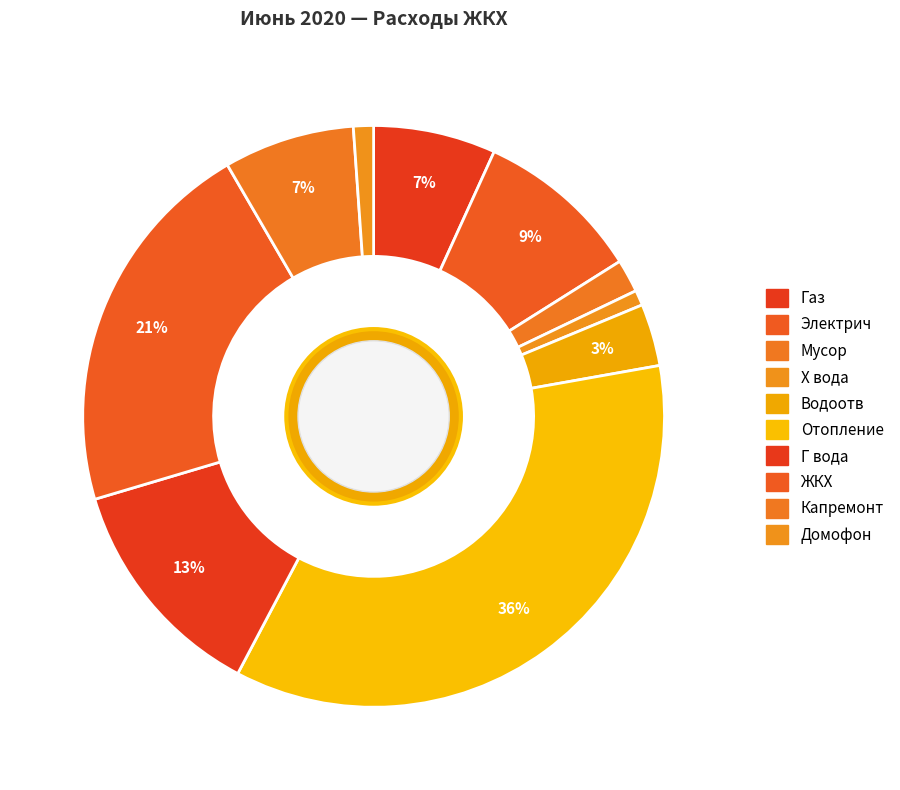

Count the number of slices in the pie.

10